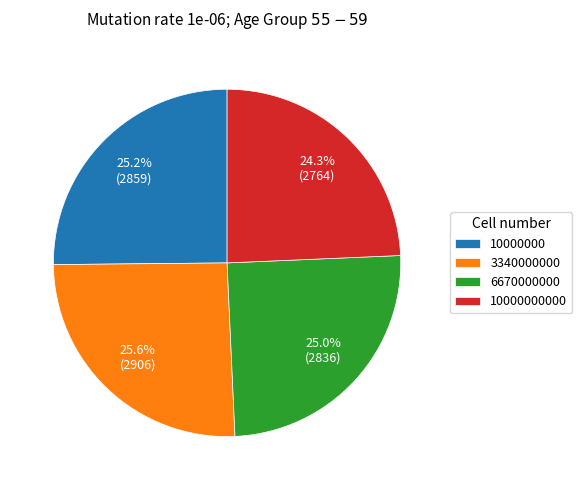

How many segments does this pie chart have?

4